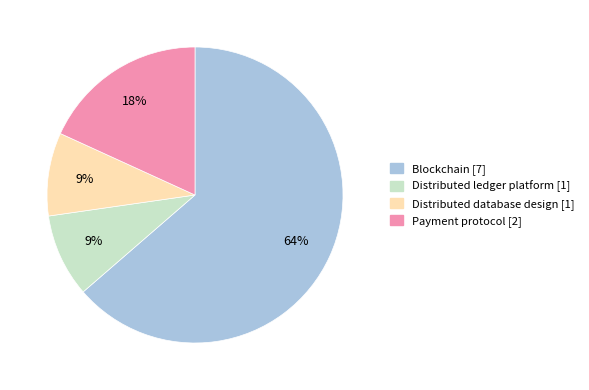

To the nearest percent, what portion does Blockchain represent?

64%